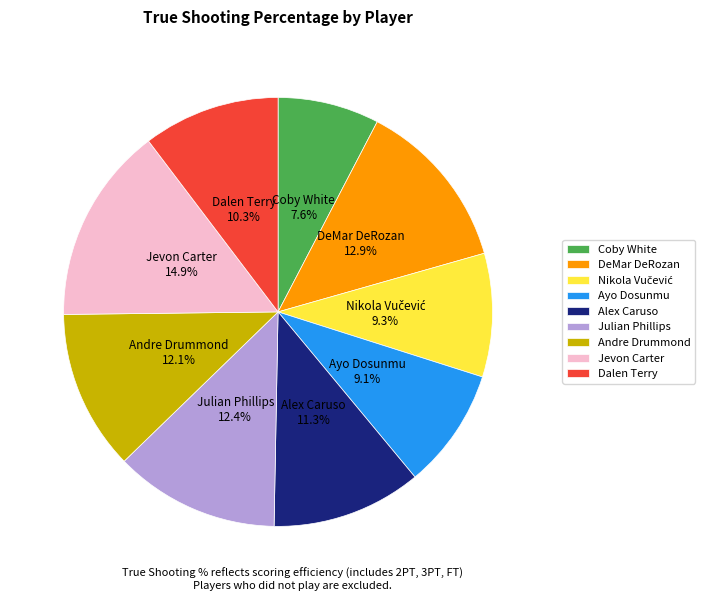

What is the smallest slice in the pie chart?

Coby White